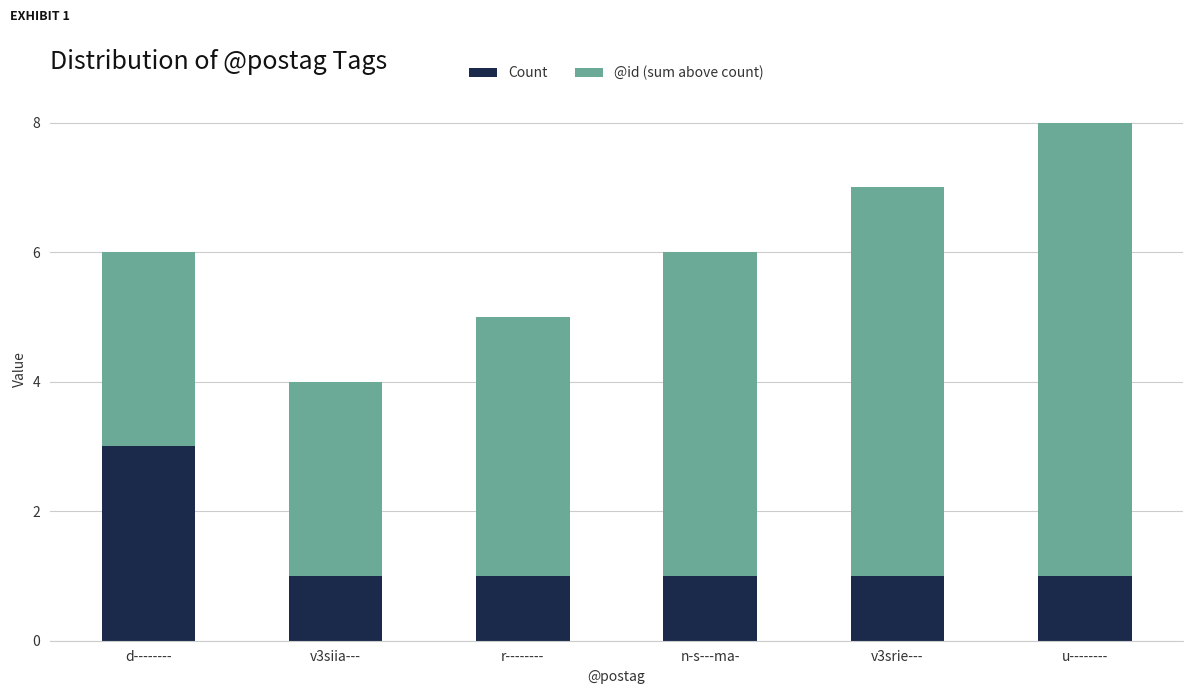

How many distinct data groups are displayed?

2